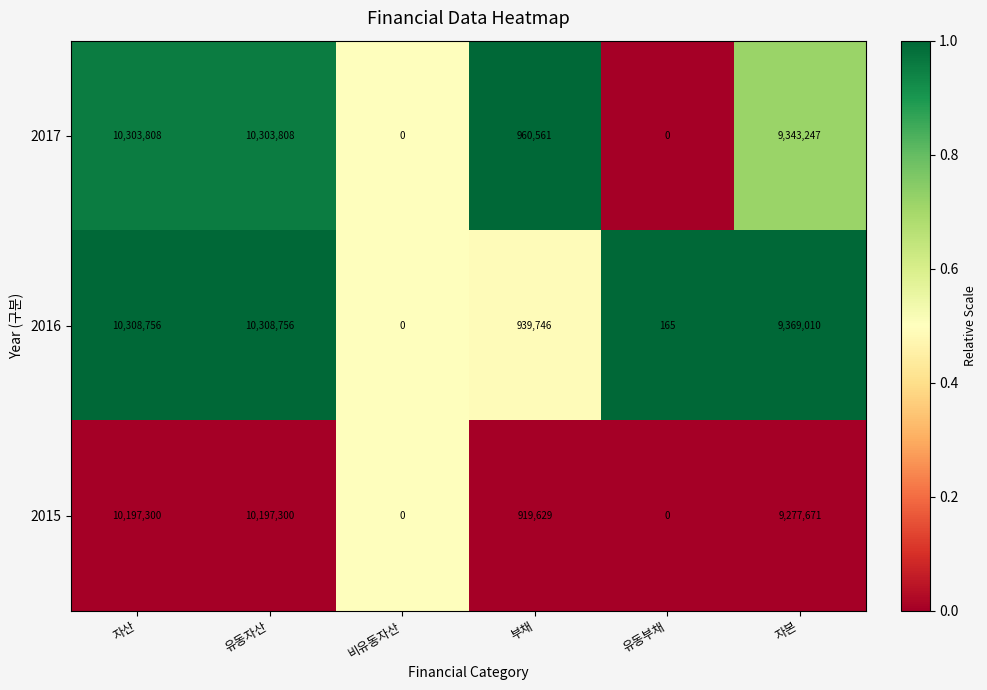

Reading left to right, list all the values displayed in this chart.

2017: 10303808	10303808	0	960561	0	9343247
2016: 10308756	10308756	0	939746	165	9369010
2015: 10197300	10197300	0	919629	0	9277671